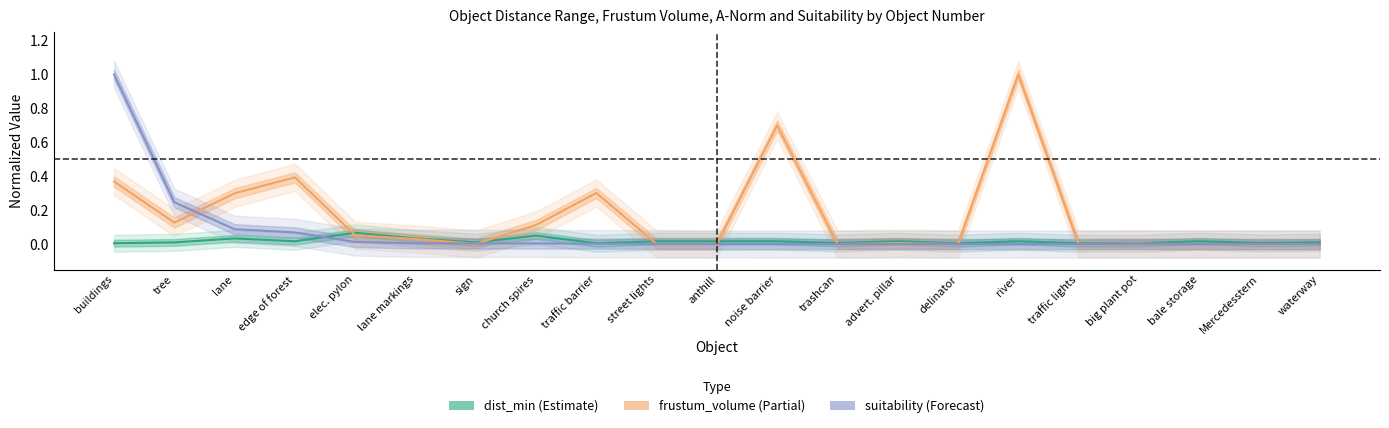

Reading left to right, transcribe all the data shown in this chart.

dist_min: 0.0	0.0	0.0	0.0	0.1	0.0	0.0	0.1	0.0	0.0	0.0	0.0	0.0	0.0	0.0	0.0	0.0	0.0	0.0	0.0	0.0
frustum_volume: 0.4	0.1	0.3	0.4	0.1	0.0	0.0	0.1	0.3	0.0	0.0	0.7	0.0	0.0	0.0	1.0	0.0	0.0	0.0	0.0	0.0
suitability: 1.0	0.2	0.1	0.1	0.0	0.0	0.0	0.0	0.0	0.0	0.0	0.0	0.0	0.0	0.0	0.0	0.0	0.0	0.0	0.0	0.0